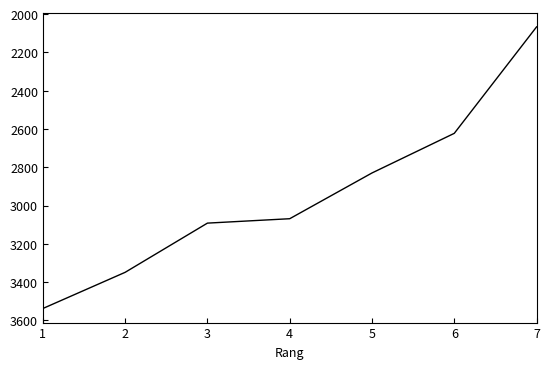

List the labels in order of value, largest first.

1, 2, 3, 4, 5, 6, 7